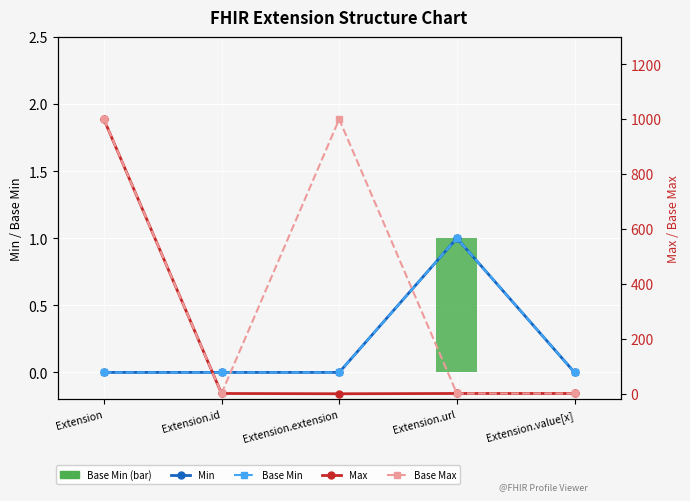

At which category is the sum across all series the highest?

Extension